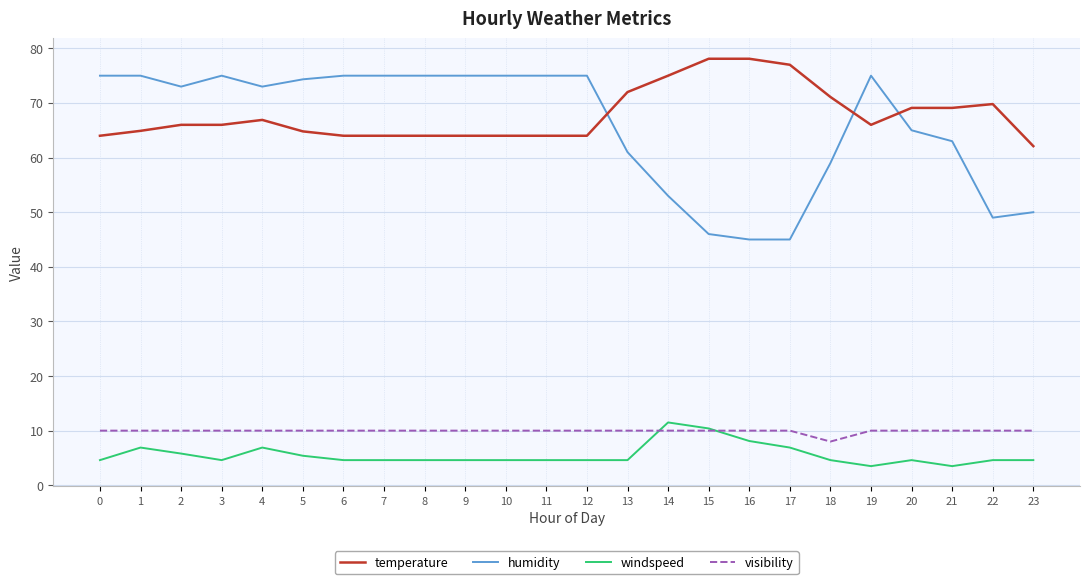

True or false: windspeed has a value of 11.5 at 14.

True